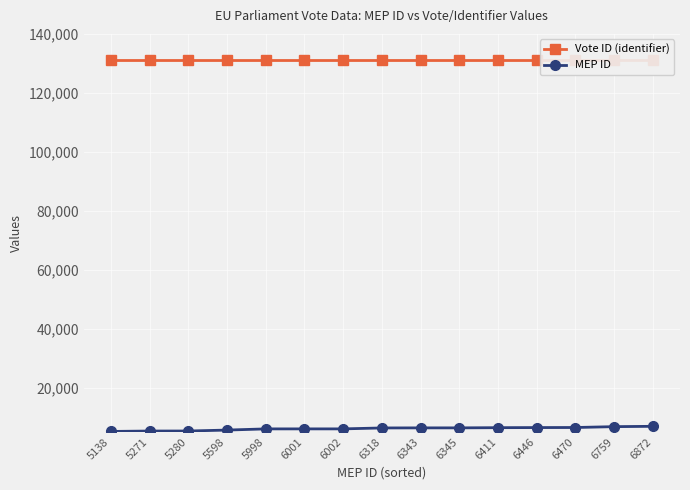

What is the highest value of the MEP ID series?

6872